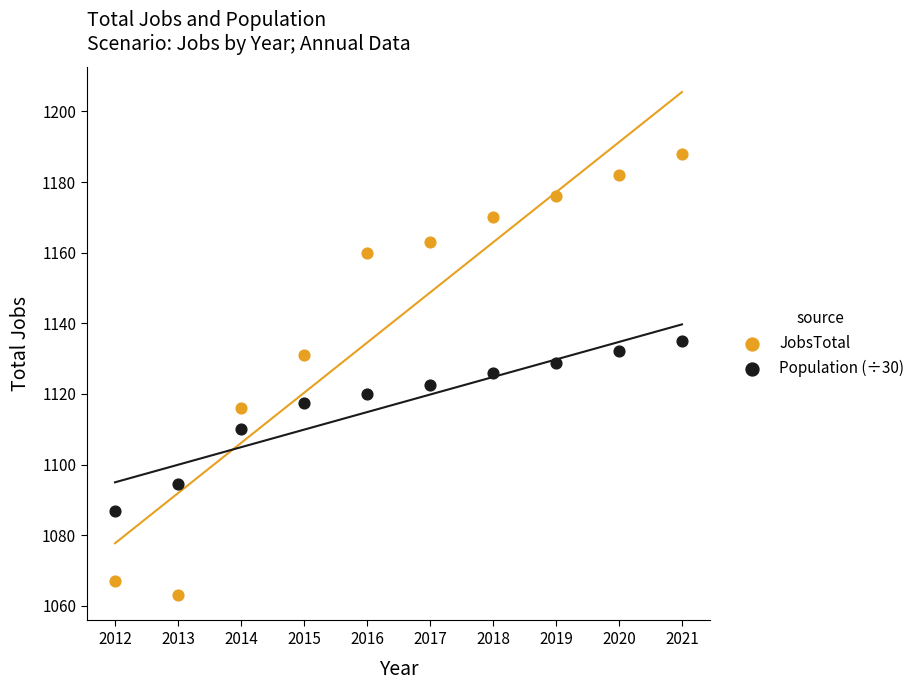

What are all the series names shown in the legend?

JobsTotal, Population (÷30)